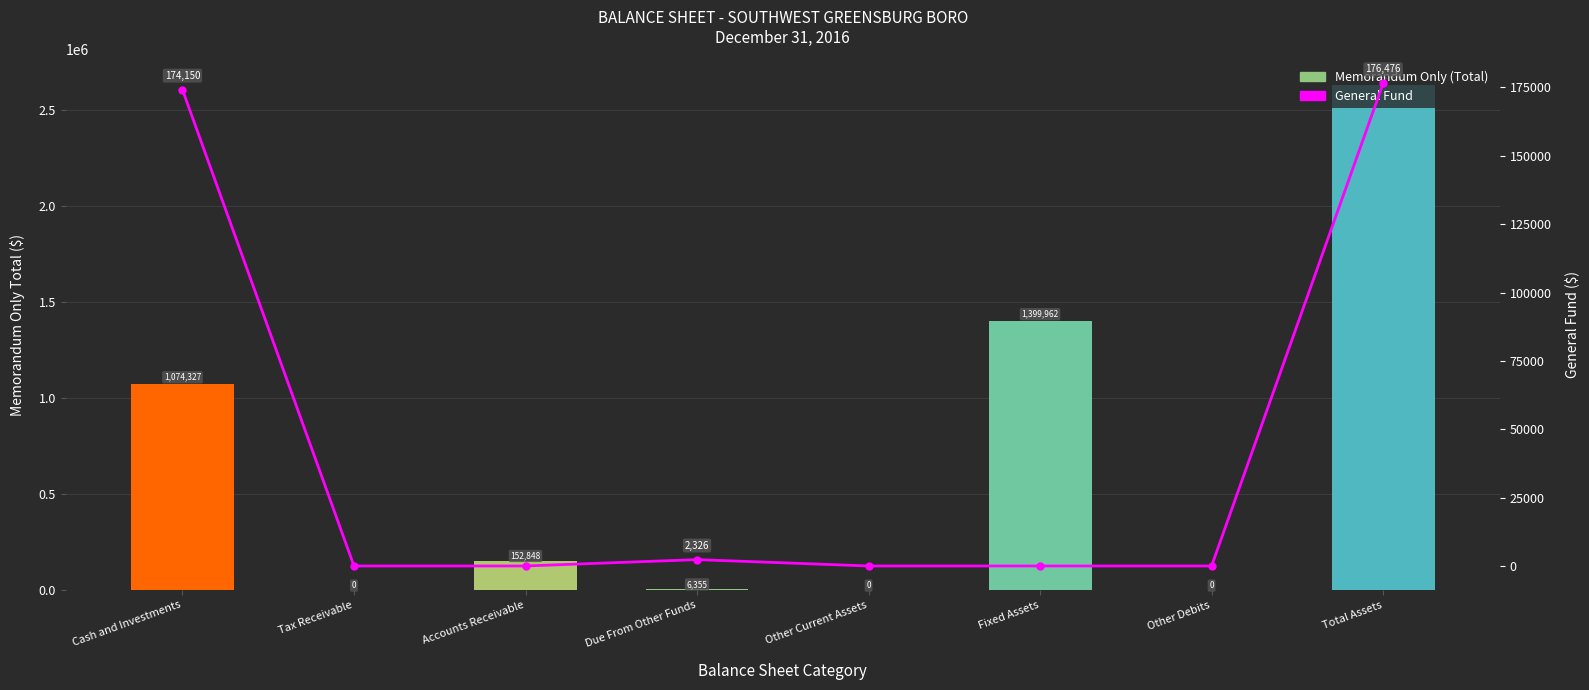

Rank the series by their average value, from highest to lowest.

Memorandum Only (Total), General Fund